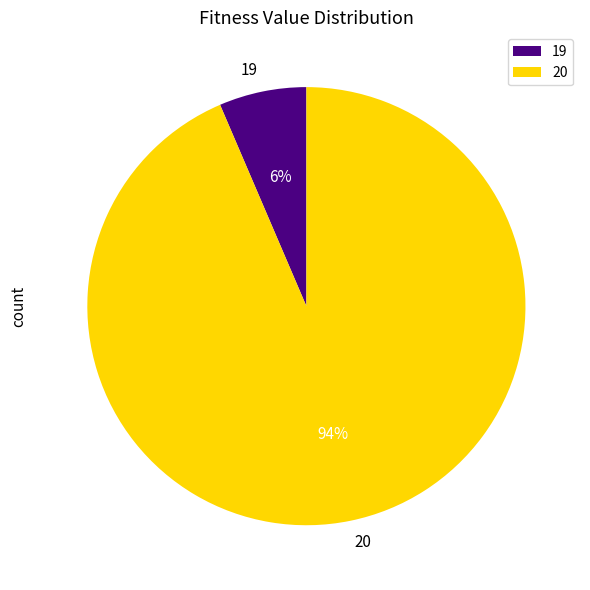

Count the number of slices in the pie.

2